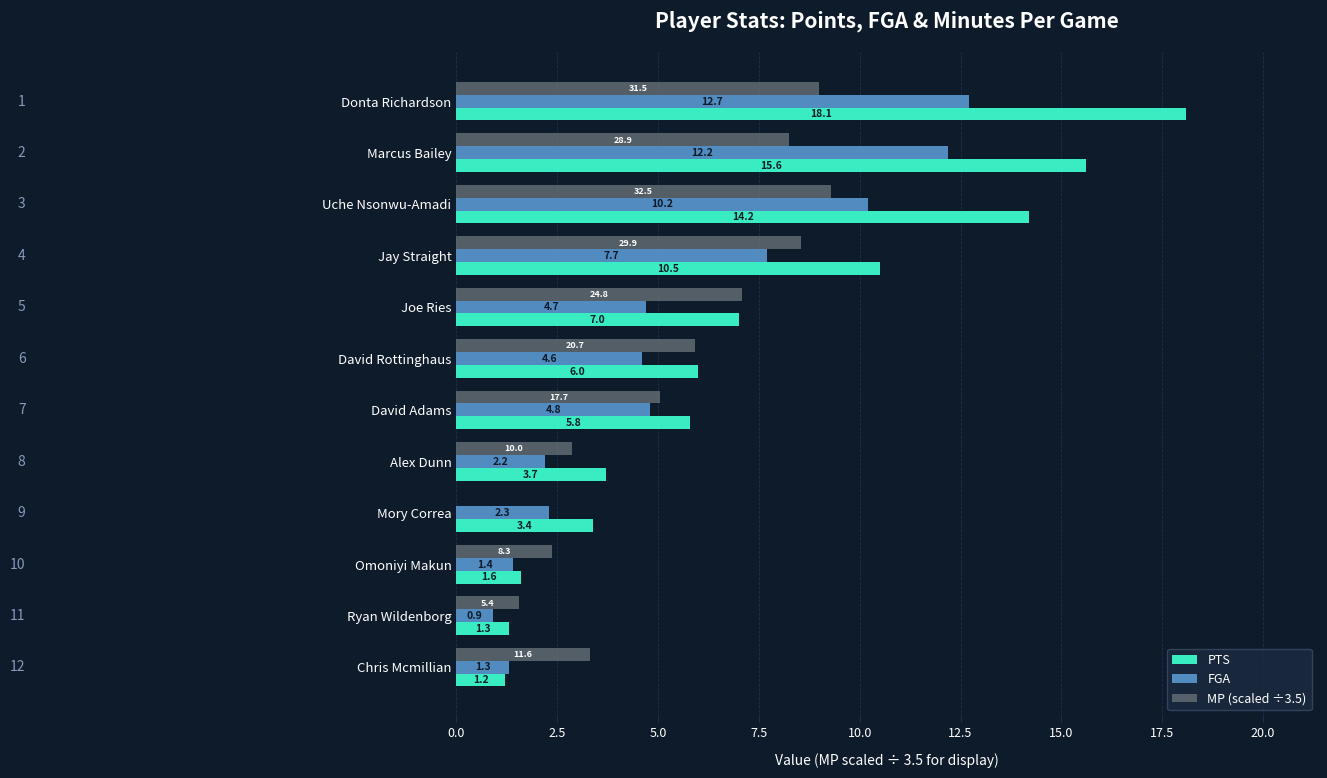

The MP (scaled ÷3.5) series shows 5.9 at David Rottinghaus. True or false?

True